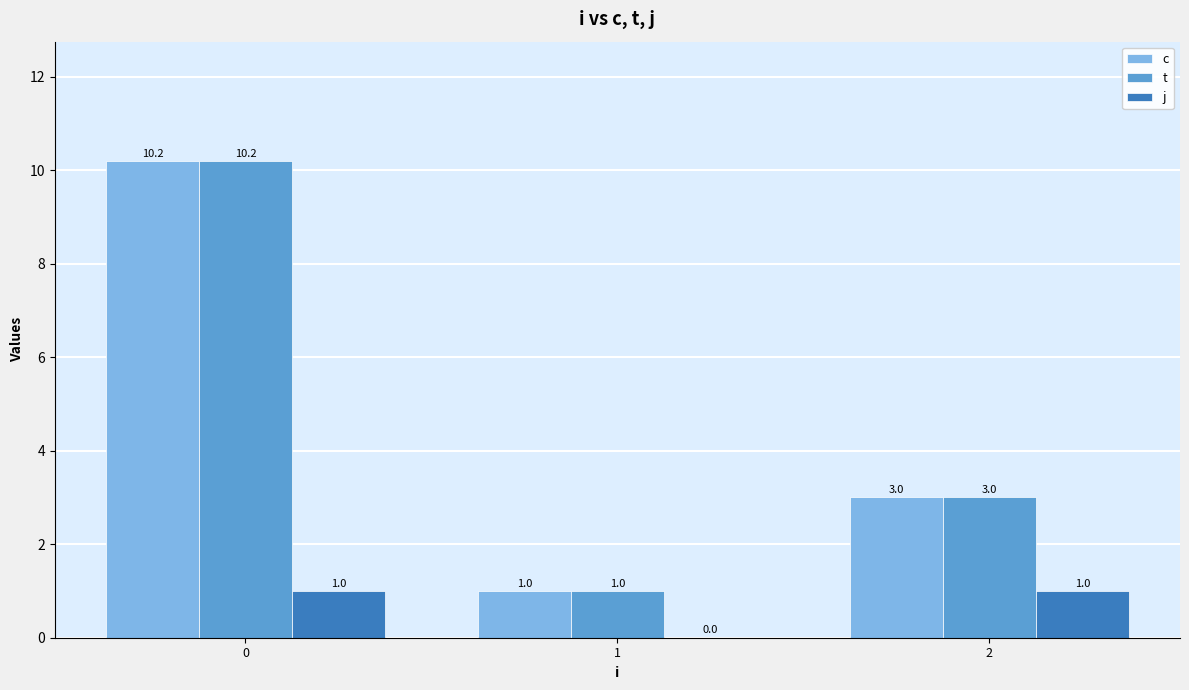

The value of j at 2 is 1.0. True or false?

True